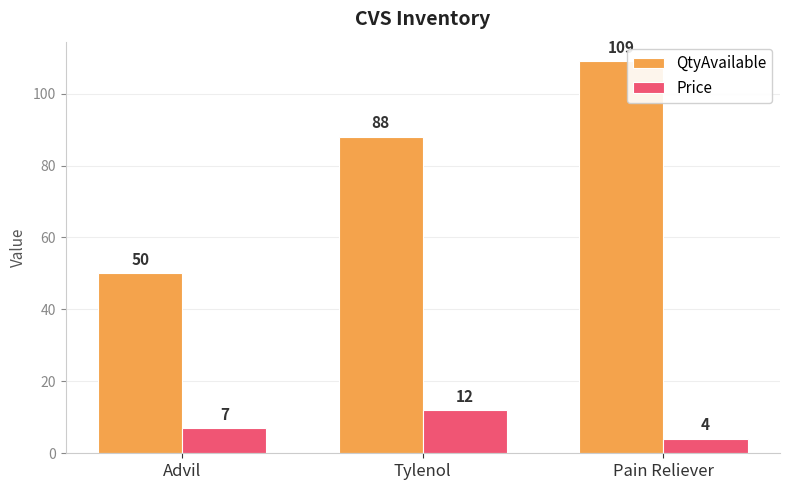

At Tylenol, list the series in order from largest to smallest.

QtyAvailable, Price